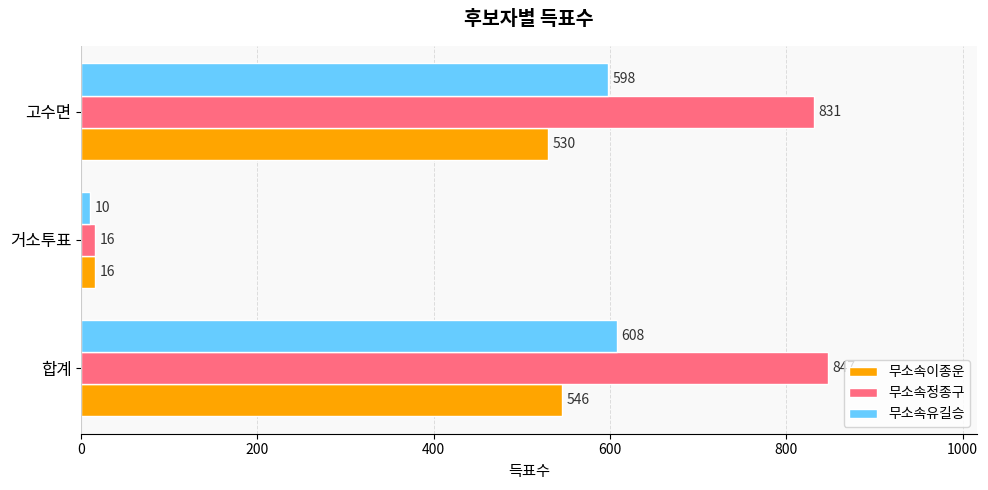

What is the difference between the maximum and minimum values in the 무소속유길승 series?

598